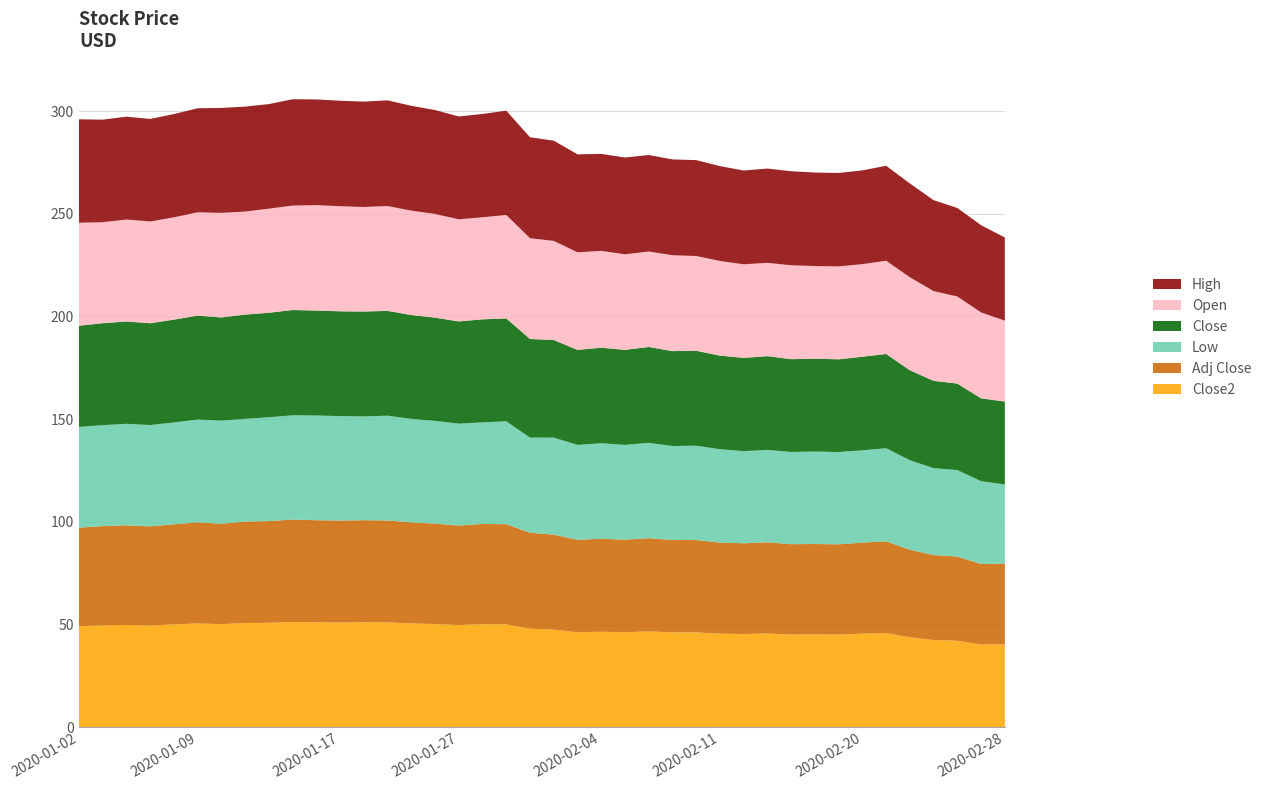

Reading left to right, extract all data points from this chart.

Adj Close: 47.9	48.3	48.5	48.2	48.7	49.2	48.9	49.4	49.5	49.9	49.7	49.7	49.7	49.7	49.2	48.9	48.4	48.8	48.8	46.7	46.3	45.0	45.3	45.0	45.4	45.0	45.0	44.4	44.2	44.4	44.0	44.0	43.9	44.3	44.7	42.6	41.4	41.0	39.2	39.3
Low: 49.0	49.2	49.4	49.3	49.6	50.1	50.2	50.0	50.6	50.8	51.0	50.8	50.5	51.0	50.4	50.0	49.6	49.5	50.1	46.3	47.2	46.2	46.5	46.2	46.4	45.7	45.9	45.5	44.9	45.0	44.9	45.0	44.9	44.9	45.3	43.6	42.3	42.1	40.3	38.6
Close: 49.2	49.6	49.8	49.6	50.1	50.6	50.2	50.8	50.9	51.2	51.1	51.0	51.1	51.0	50.6	50.2	49.8	50.2	50.1	48.0	47.5	46.3	46.5	46.3	46.7	46.2	46.2	45.6	45.4	45.7	45.2	45.2	45.1	45.6	45.9	43.8	42.5	42.1	40.3	40.4
Open: 50.2	49.2	49.6	49.6	49.8	50.3	50.9	50.2	50.7	50.8	51.3	51.2	50.9	51.0	50.8	50.5	49.7	49.7	50.4	49.1	48.2	47.5	47.1	46.5	46.5	46.7	46.2	46.1	45.6	45.4	45.7	45.1	45.2	45.1	45.4	45.3	43.7	42.4	41.8	39.4
High: 50.3	50.0	50.1	49.9	50.3	50.7	51.1	51.1	50.9	51.8	51.5	51.4	51.3	51.5	51.0	50.6	50.1	50.3	50.8	49.2	48.8	47.7	47.2	47.1	47.0	46.7	46.7	46.2	45.7	45.9	45.8	45.5	45.5	45.7	46.2	45.7	44.3	43.1	42.5	40.5
Close2: 49.2	49.6	49.8	49.6	50.1	50.6	50.2	50.8	50.9	51.2	51.1	51.0	51.1	51.0	50.6	50.2	49.8	50.2	50.1	48.0	47.5	46.3	46.5	46.3	46.7	46.2	46.2	45.6	45.4	45.7	45.2	45.2	45.1	45.6	45.9	43.8	42.5	42.1	40.3	40.4